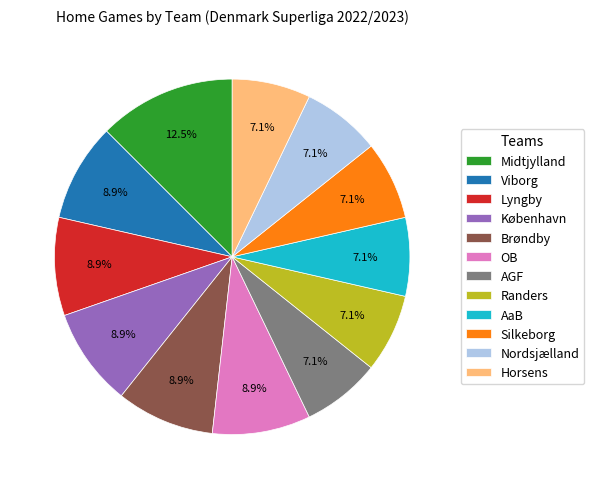

To the nearest percent, what is the combined percentage of Silkeborg and AGF?

14%